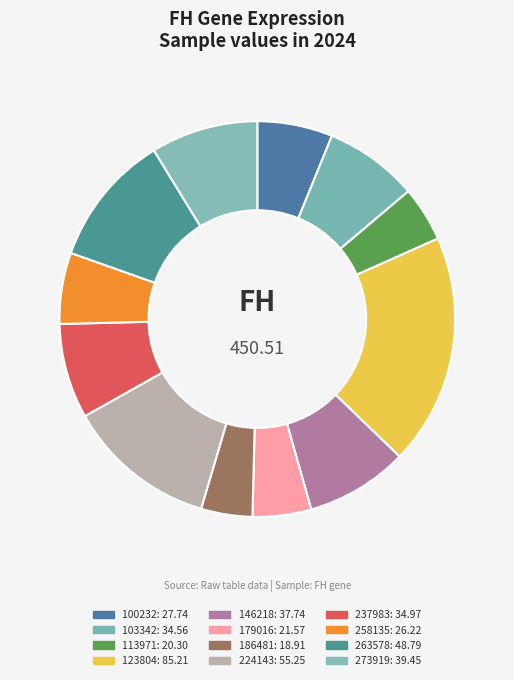

Combined, what portion of the pie is 103342 and 186481?

11.9%